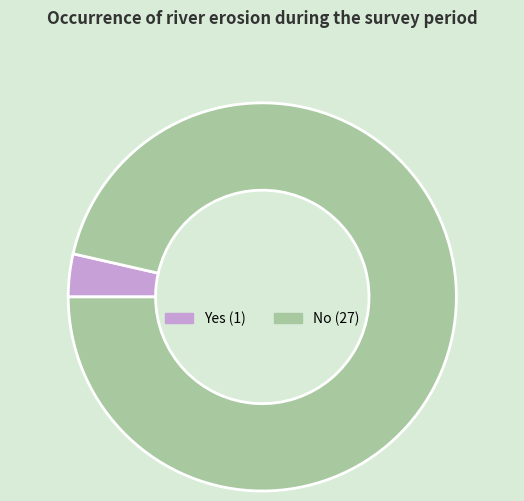

How many slices are in this pie chart?

2